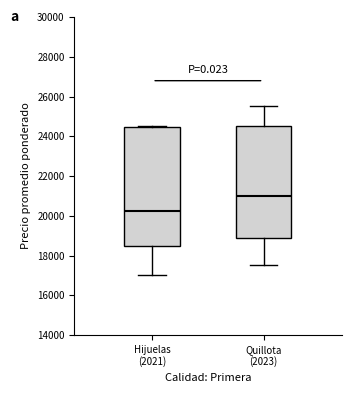

Which box has the highest median line?

Quillota (2023)